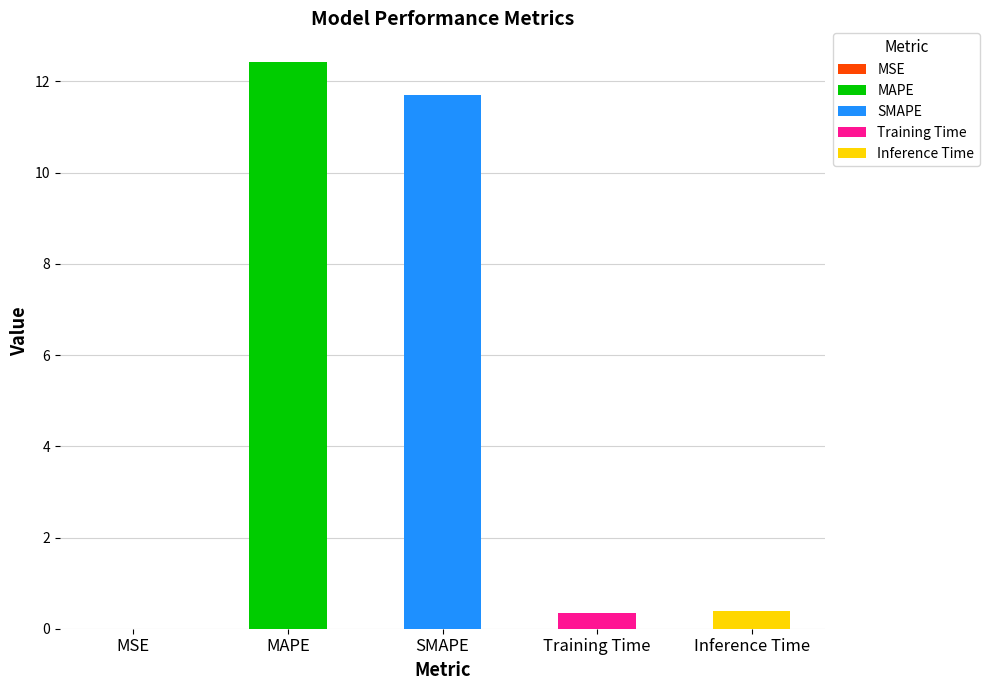

Reading left to right, extract all data points from this chart.

0.0	12.4	11.7	0.4	0.4